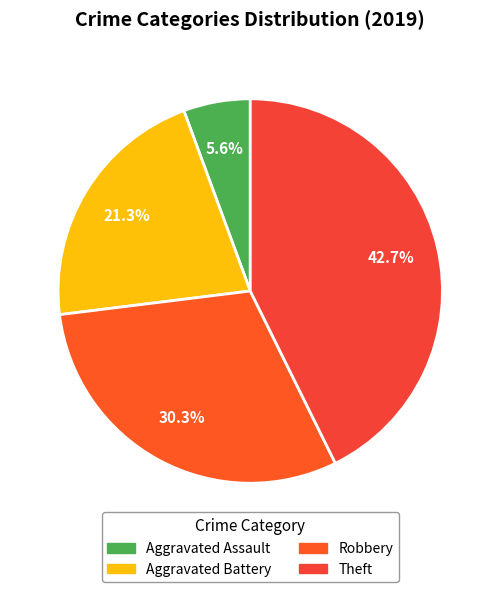

Which slice is the largest?

Theft